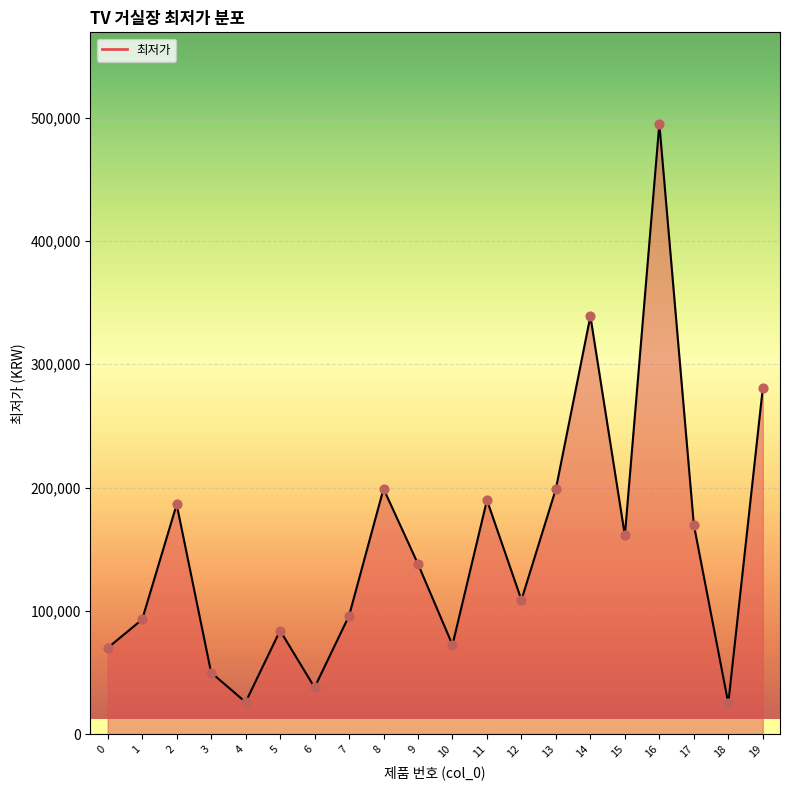

What is the ratio of the value at 17 to the value at 19?

0.6